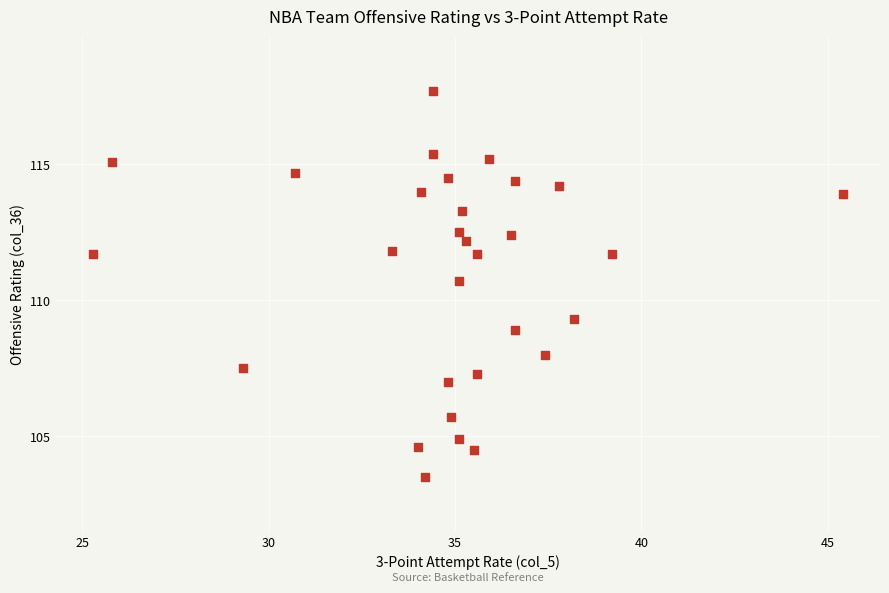

What is the range of Y values (max minus min)?

14.2